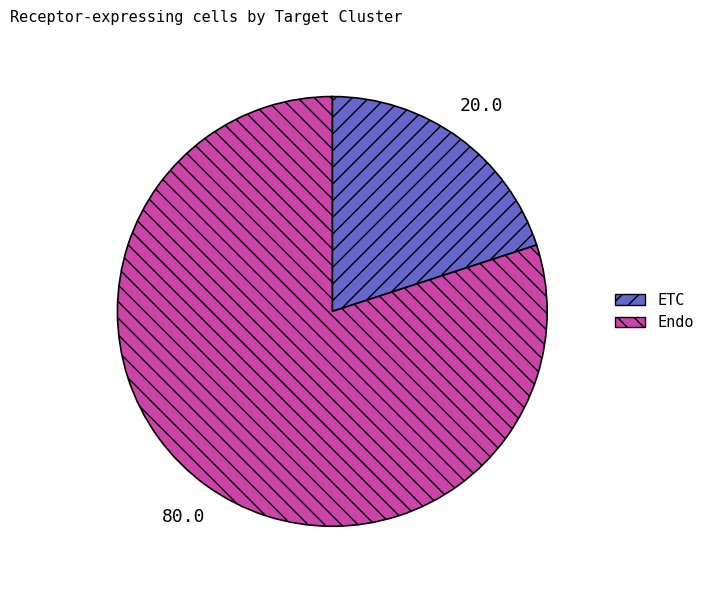

What is the largest slice in the pie chart?

Endo